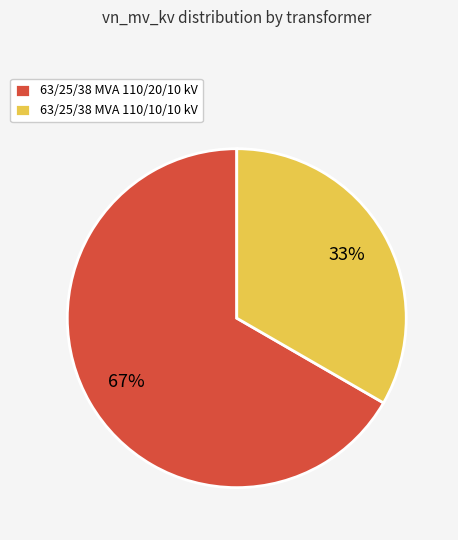

How many segments does this pie chart have?

2